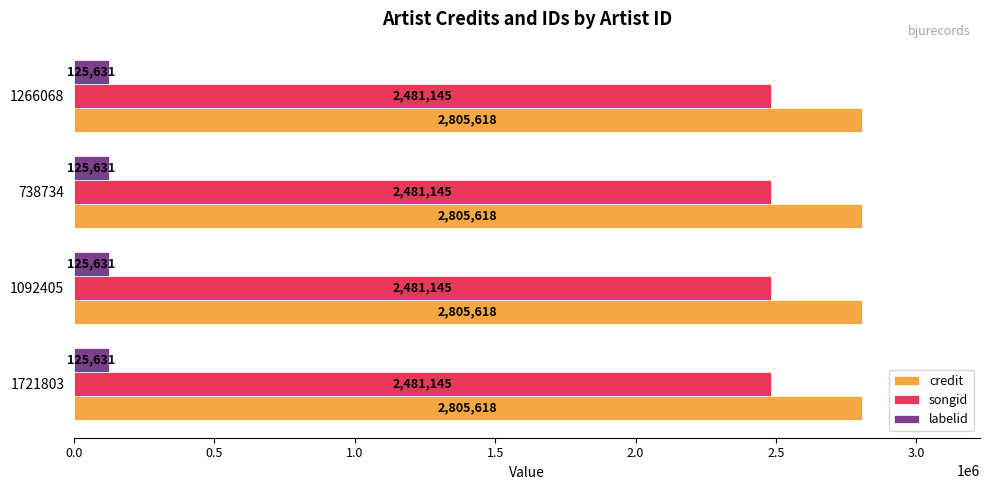

What is the difference between the highest and lowest values at 1266068?

2679987